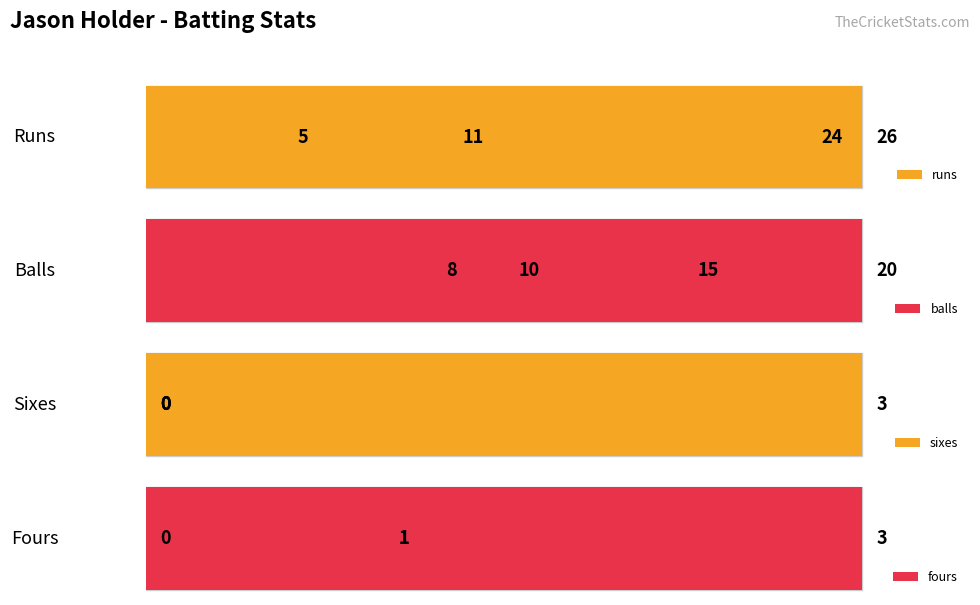

True or false: fours has a value of 1 at 1.

False